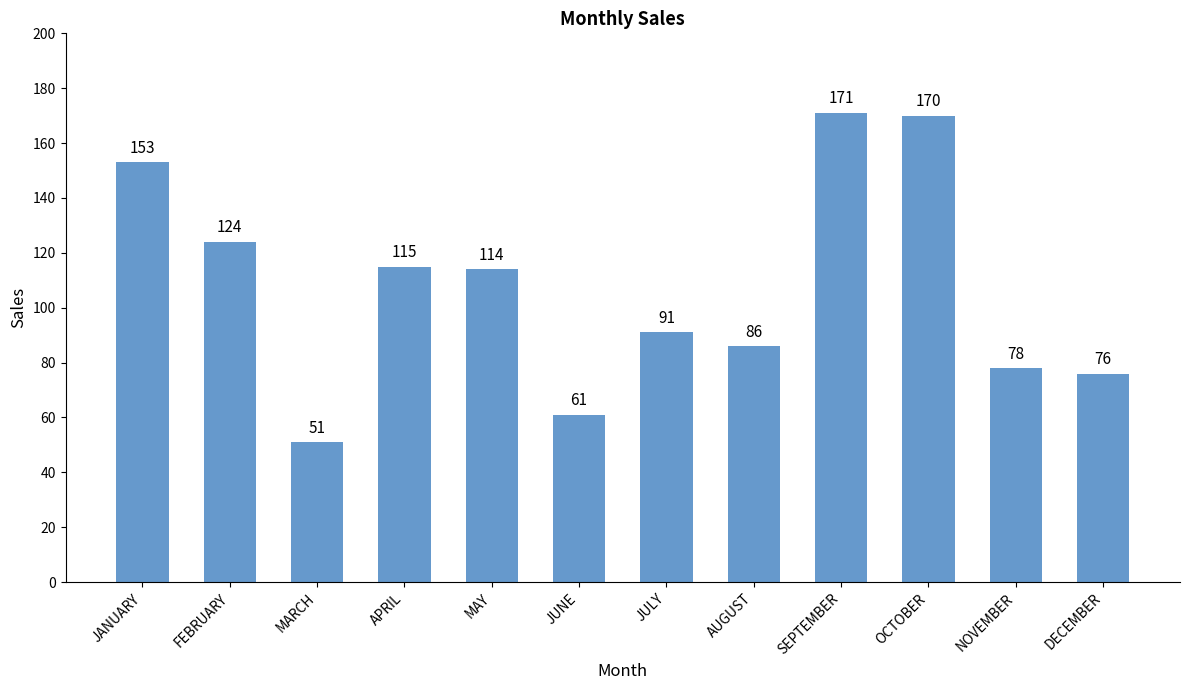

Where does the data first go above 114?

JANUARY